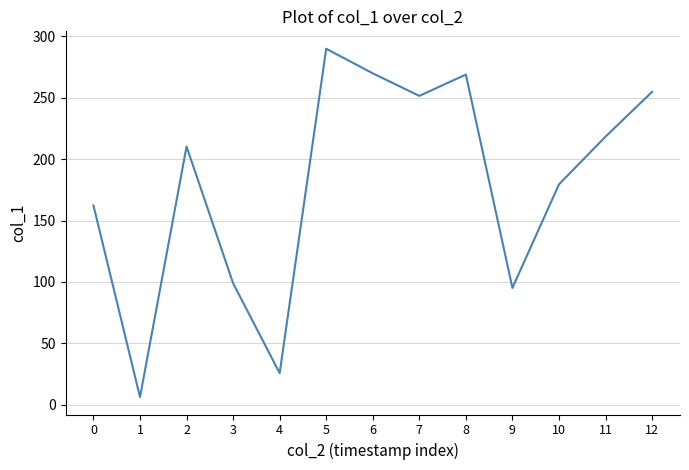

What value does the data have at 0?

162.3